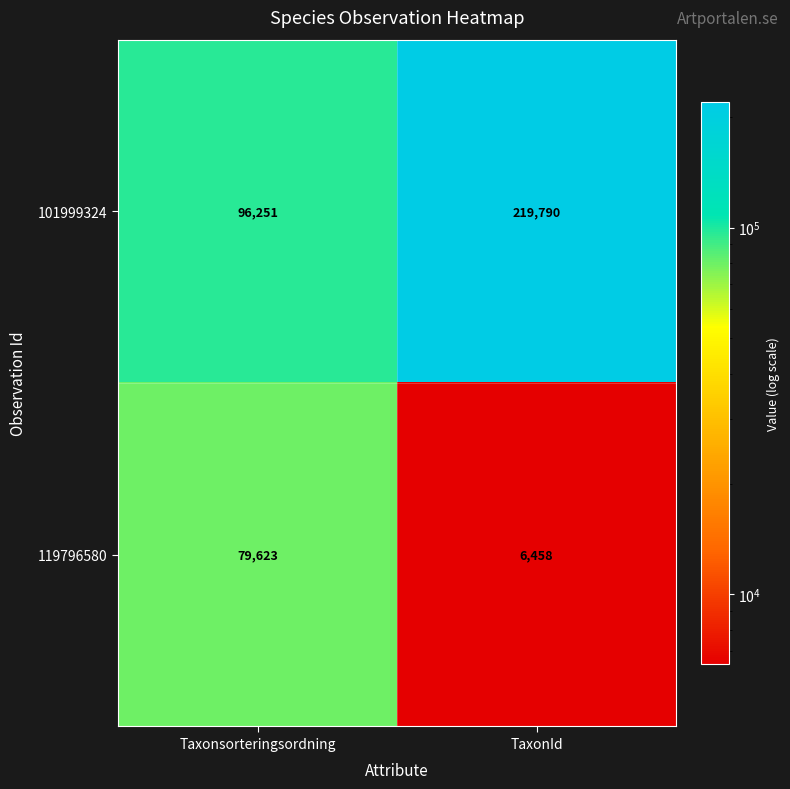

What is the sum of the 119796580 values at Taxonsorteringsordning and TaxonId?

86081